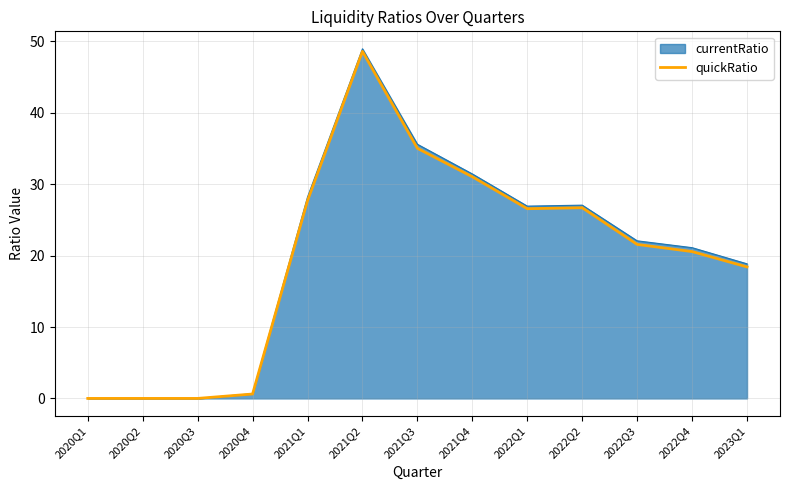

The value of quickRatio at 2022Q1 is 40.6. True or false?

False